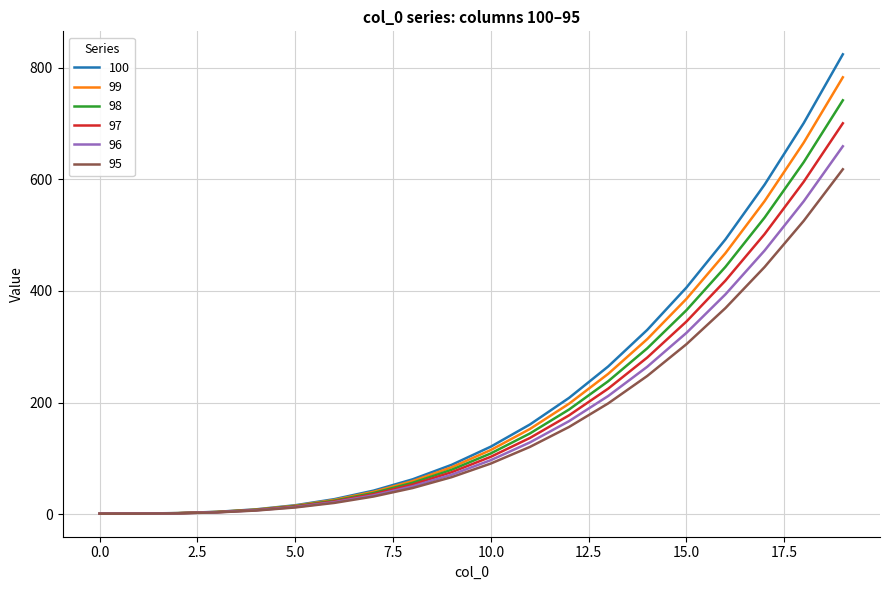

What is the highest value of the 96 series?

659.3